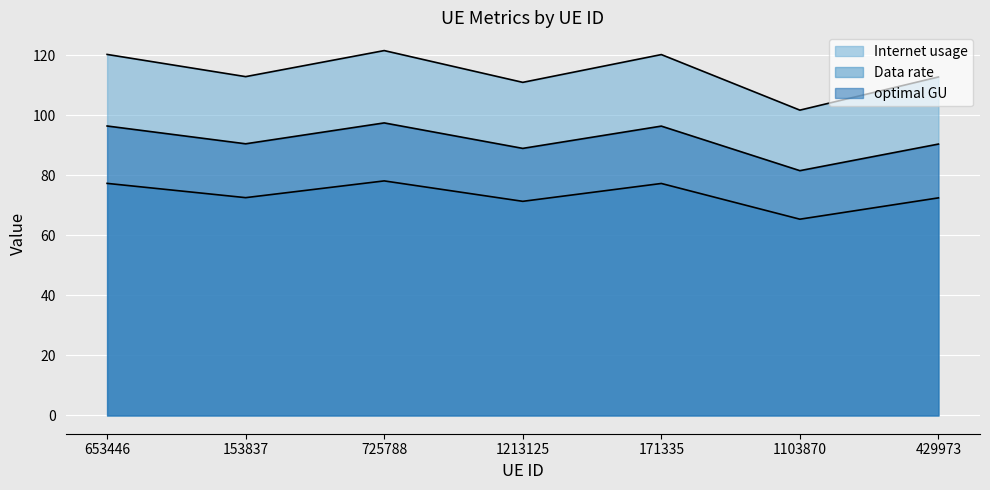

True or false: optimal GU has a value of 57.9 at 171335.

False